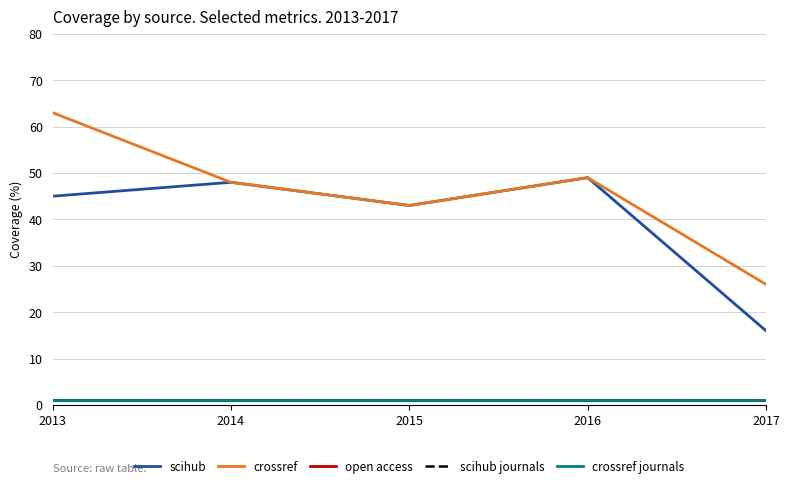

True or false: crossref journals and scihub cross at least once.

False